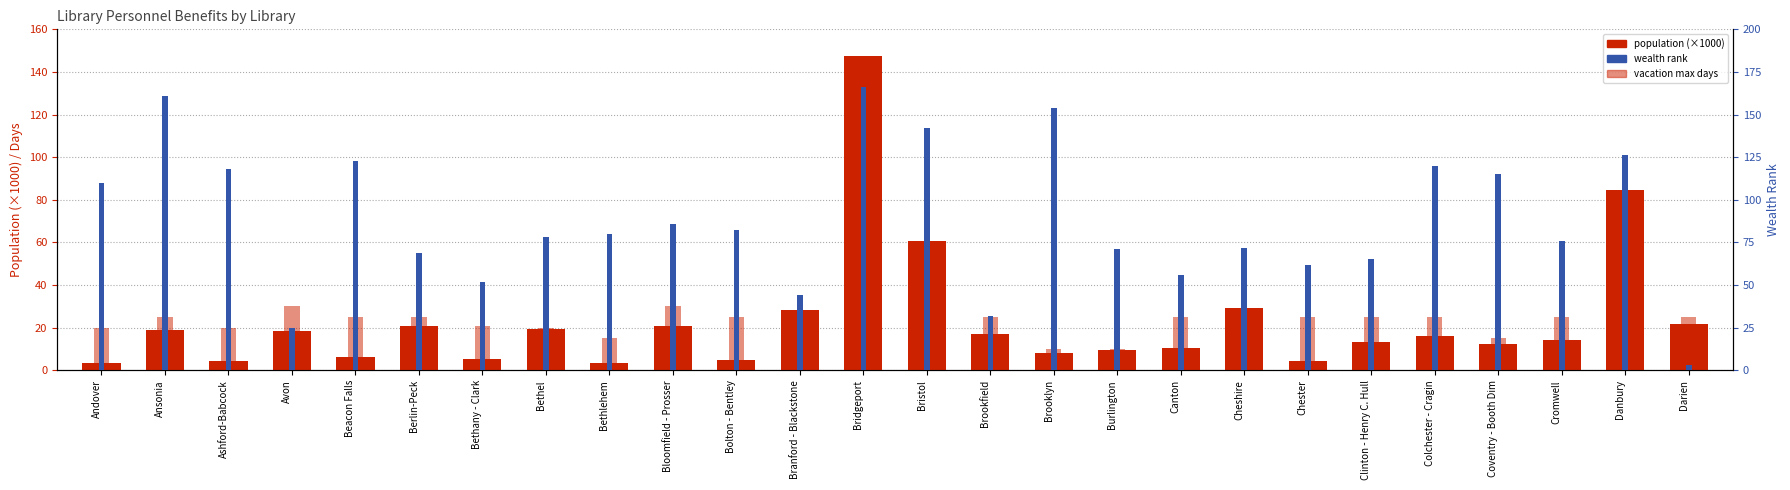

Which label corresponds to the largest value in the chart?

Bridgeport